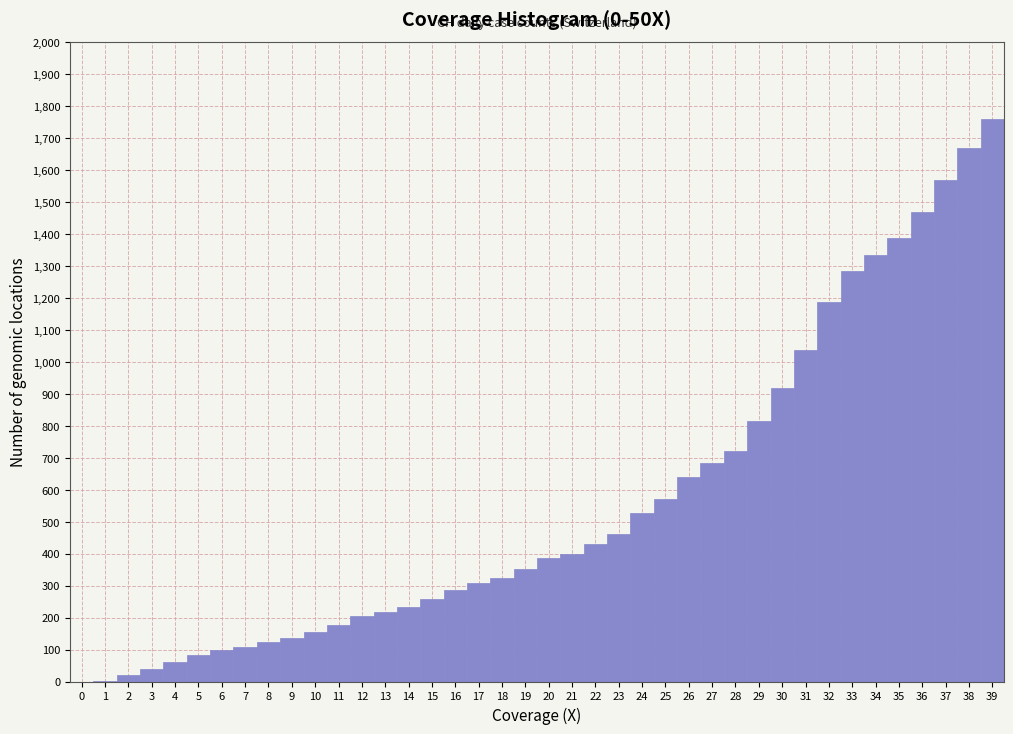

Reading left to right, transcribe this chart: for each bar, give the range it covers on the x-axis and its height. The values are not printed on the chart, so give them approximately, as read against the axis.

-0.5 to 0.5: 0
0.5 to 1.5: under 10
1.5 to 2.5: 20
2.5 to 3.5: 40
3.5 to 4.5: 60
4.5 to 5.5: 80
5.5 to 6.5: 100
6.5 to 7.5: 110
7.5 to 8.5: 130
8.5 to 9.5: 140
9.5 to 10.5: 150
10.5 to 11.5: 180
11.5 to 12.5: 210
12.5 to 13.5: 220
13.5 to 14.5: 230
14.5 to 15.5: 260
15.5 to 16.5: 290
16.5 to 17.5: 310
17.5 to 18.5: 330
18.5 to 19.5: 350
19.5 to 20.5: 390
20.5 to 21.5: 400
21.5 to 22.5: 430
22.5 to 23.5: 460
23.5 to 24.5: 530
24.5 to 25.5: 570
25.5 to 26.5: 640
26.5 to 27.5: 680
27.5 to 28.5: 720
28.5 to 29.5: 810
29.5 to 30.5: 920
30.5 to 31.5: 1040
31.5 to 32.5: 1190
32.5 to 33.5: 1280
33.5 to 34.5: 1330
34.5 to 35.5: 1390
35.5 to 36.5: 1470
36.5 to 37.5: 1570
37.5 to 38.5: 1670
38.5 to 39.5: 1760